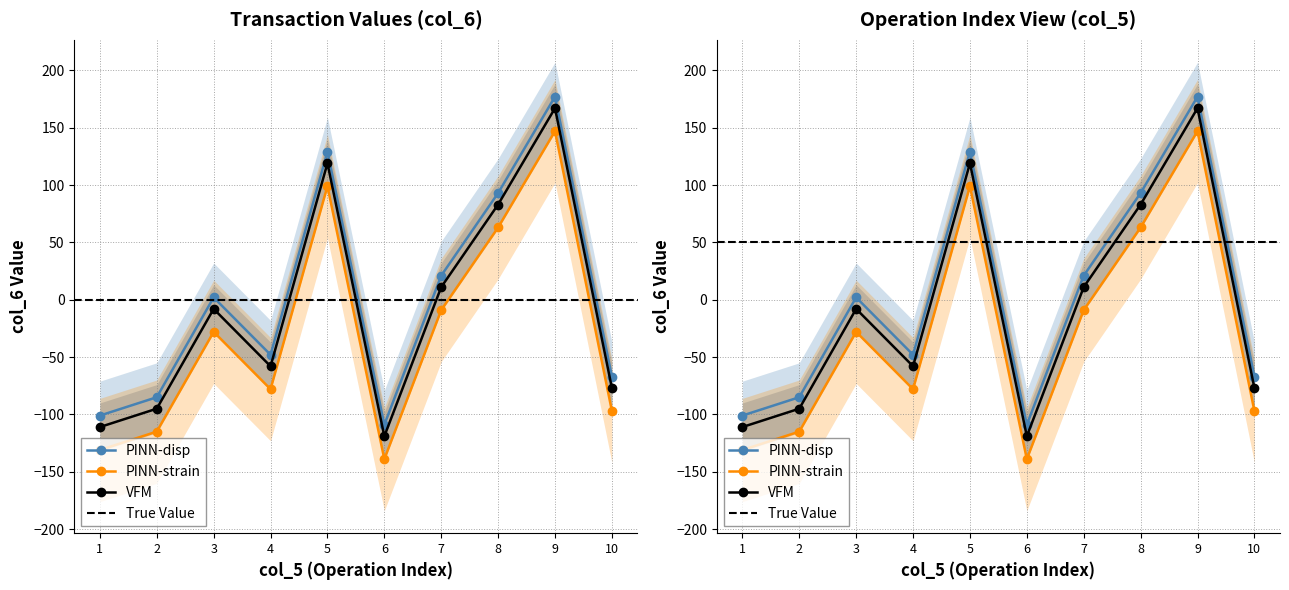

Reading left to right, what are all the values shown in this chart?

-101	-85	2	-48	129	-109	21	93	177	-67